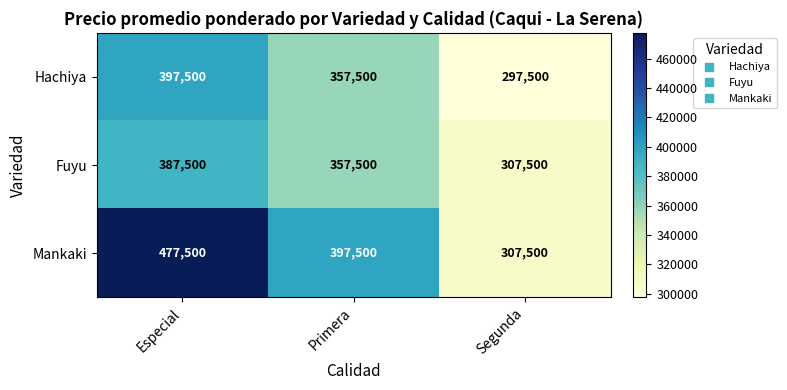

The Mankaki series shows 176595 at Primera. True or false?

False